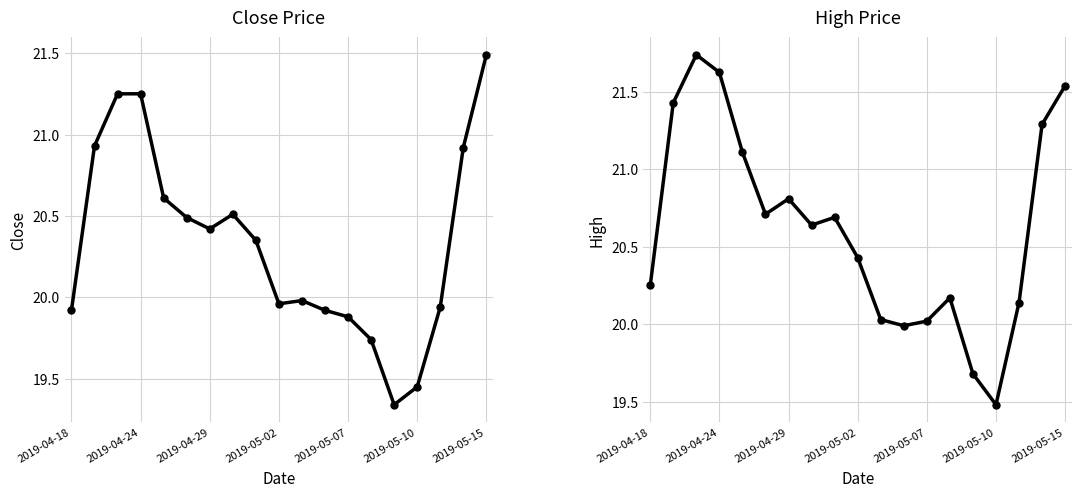

True or false: High and Close cross at least once.

False